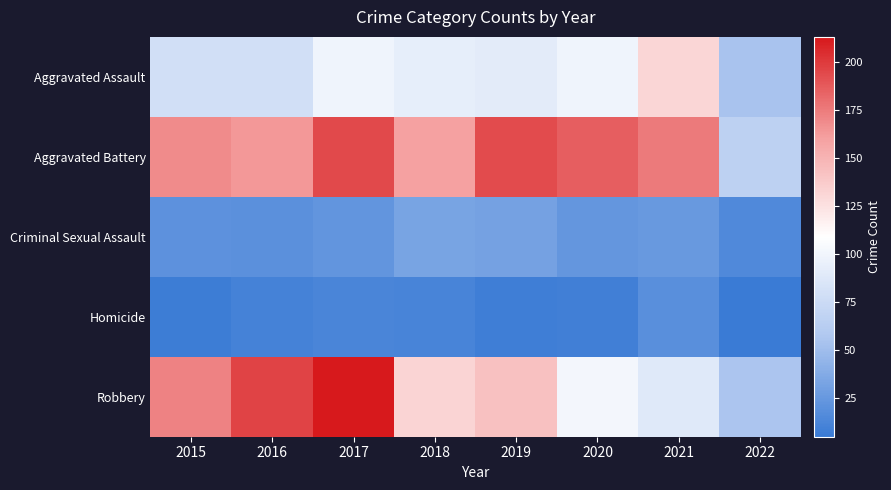

Which label corresponds to the smallest value in the chart?

2022